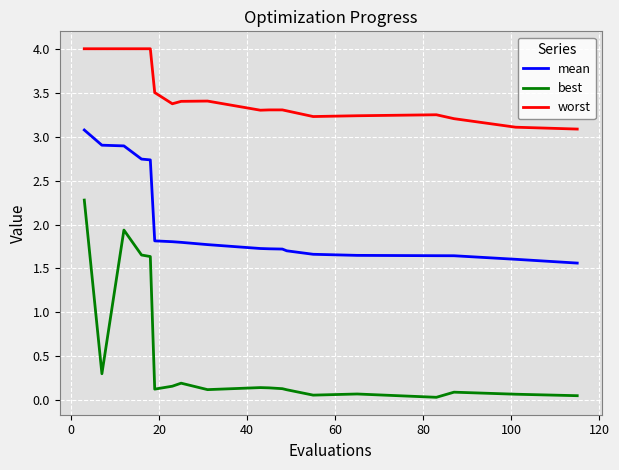

Which series has the largest range (max minus min)?

best